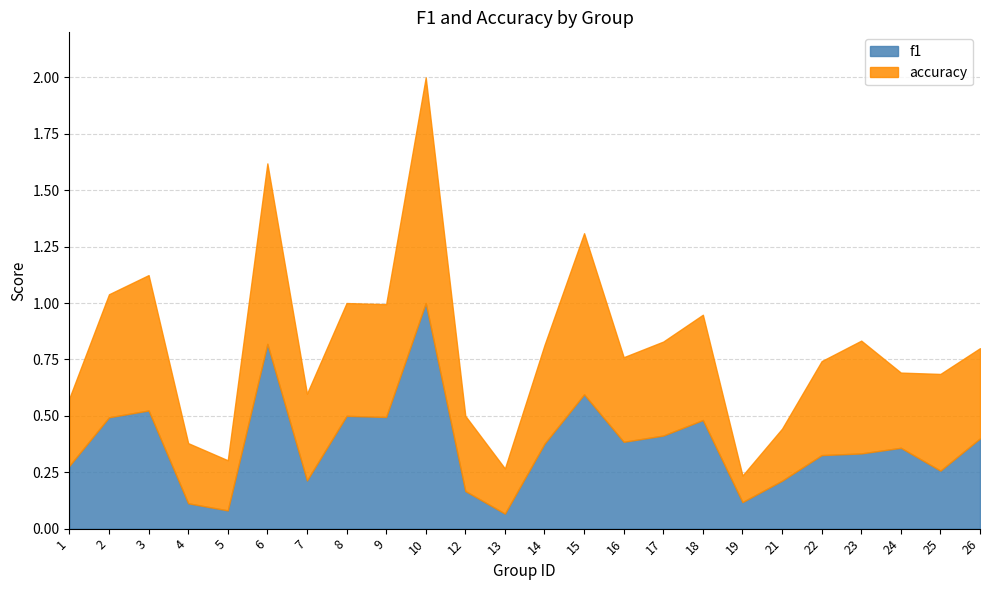

At which category does accuracy reach its first local peak?

3